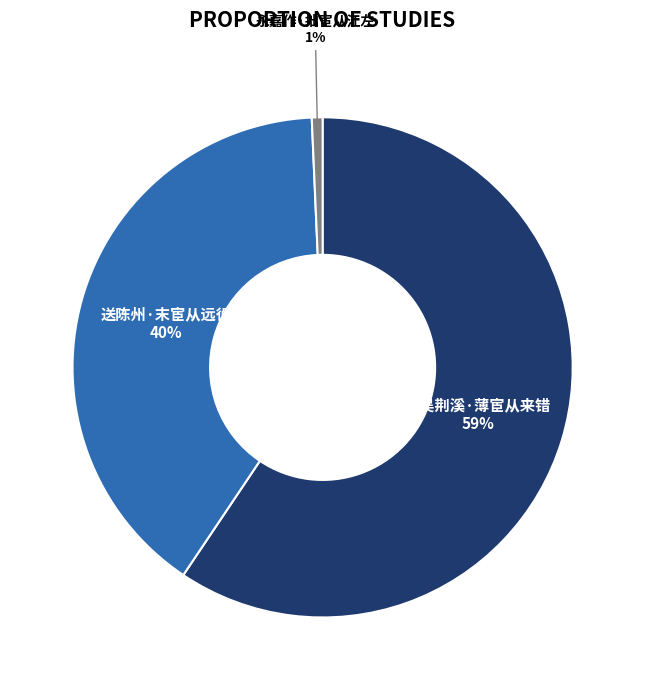

Is it true that 送陈州·末宦从远役 is 40% of the pie?

True